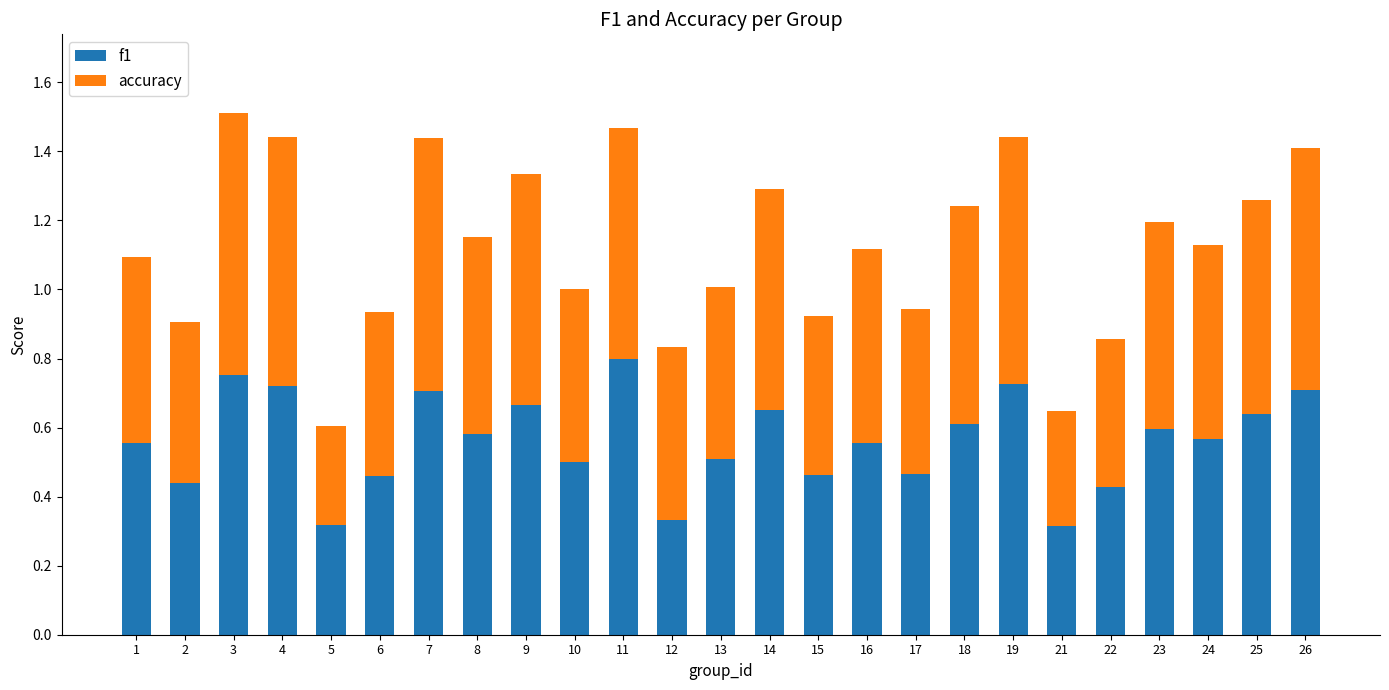

What is the total value across all series at 7?

1.4